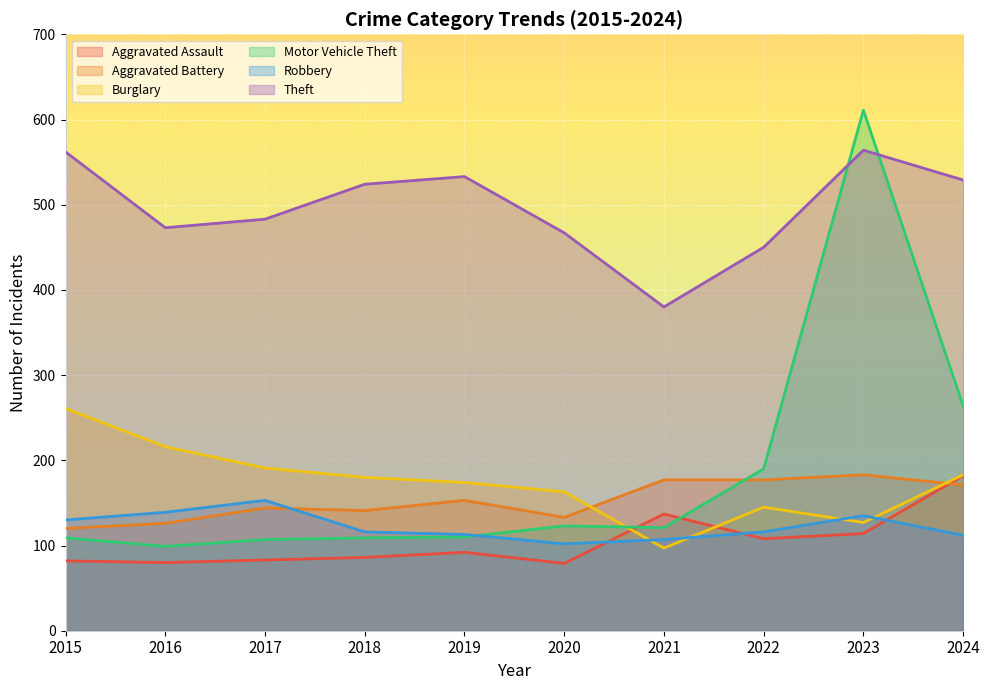

The Motor Vehicle Theft series shows 129 at 2024. True or false?

False